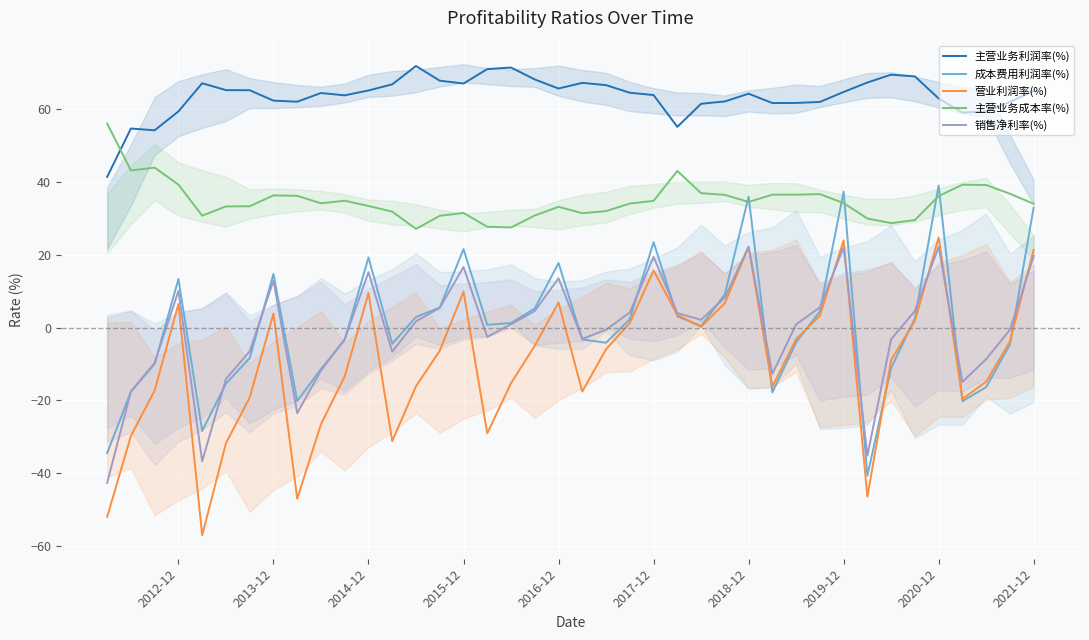

How many positive values does the 销售净利率(%) series have?

21